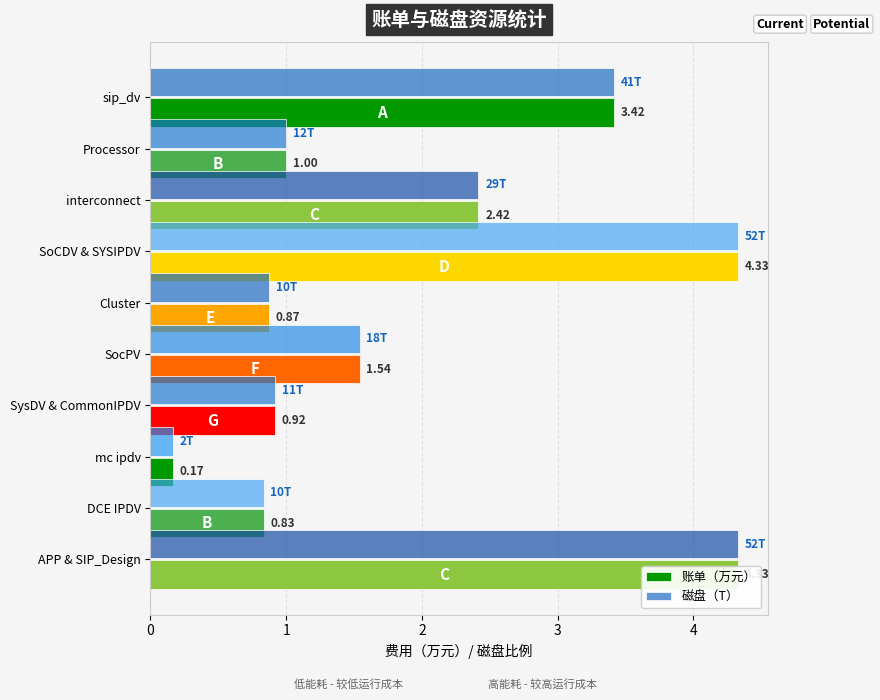

True or false: 磁盘（T） has a value of 1.6 at Processor.

False